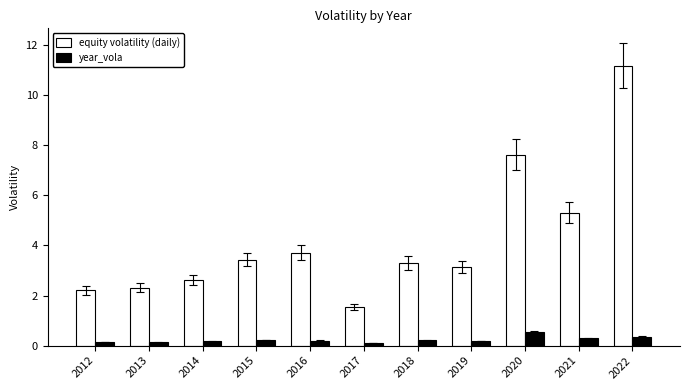

At 2016, list the series in order from largest to smallest.

equity volatility (daily), year_vola